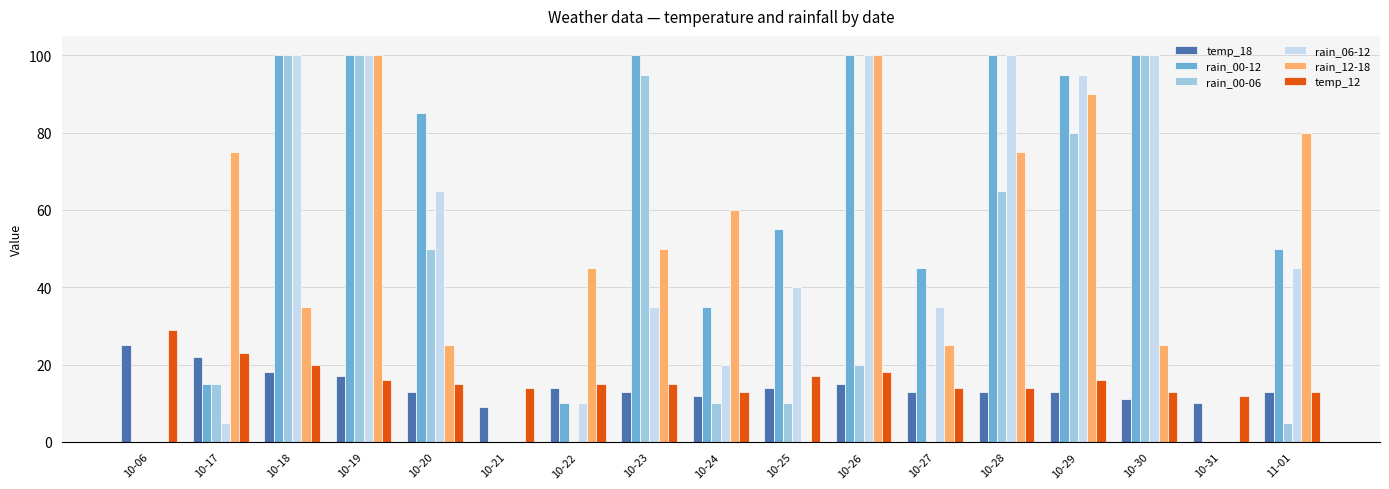

Which series changed the most between 10-06 and 11-01?

rain_12-18